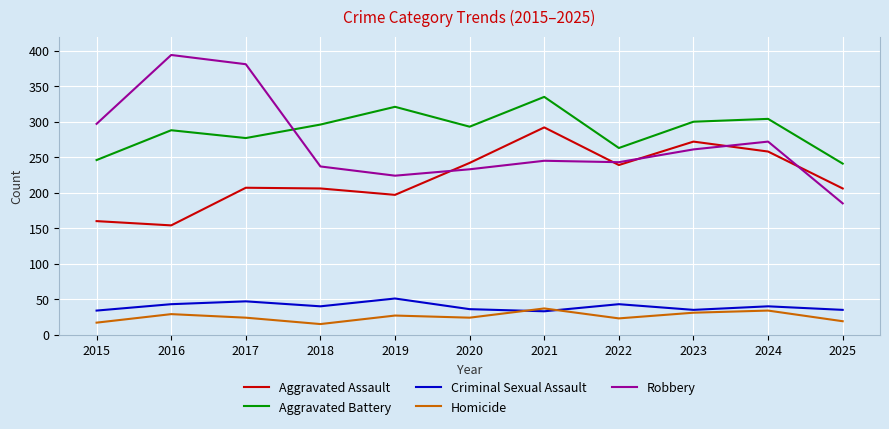

Where do Aggravated Battery and Robbery first cross each other?

2017 and 2018